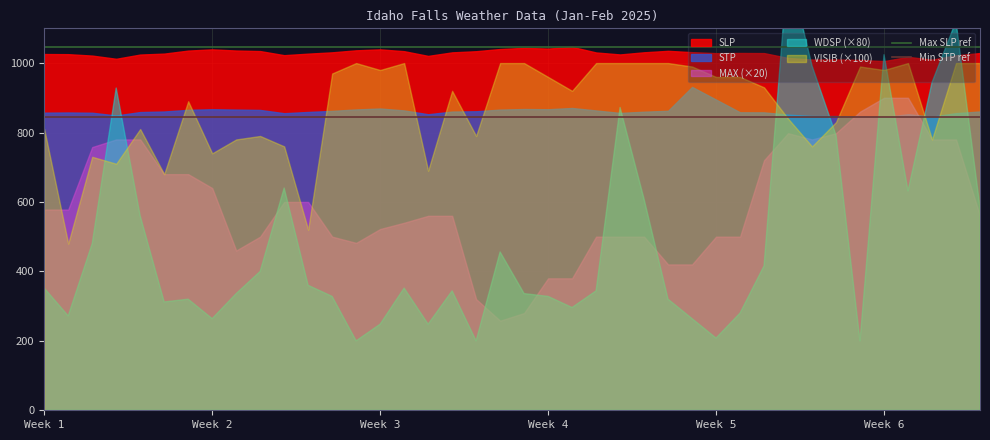

Which series has the largest total across all categories?

Max SLP ref